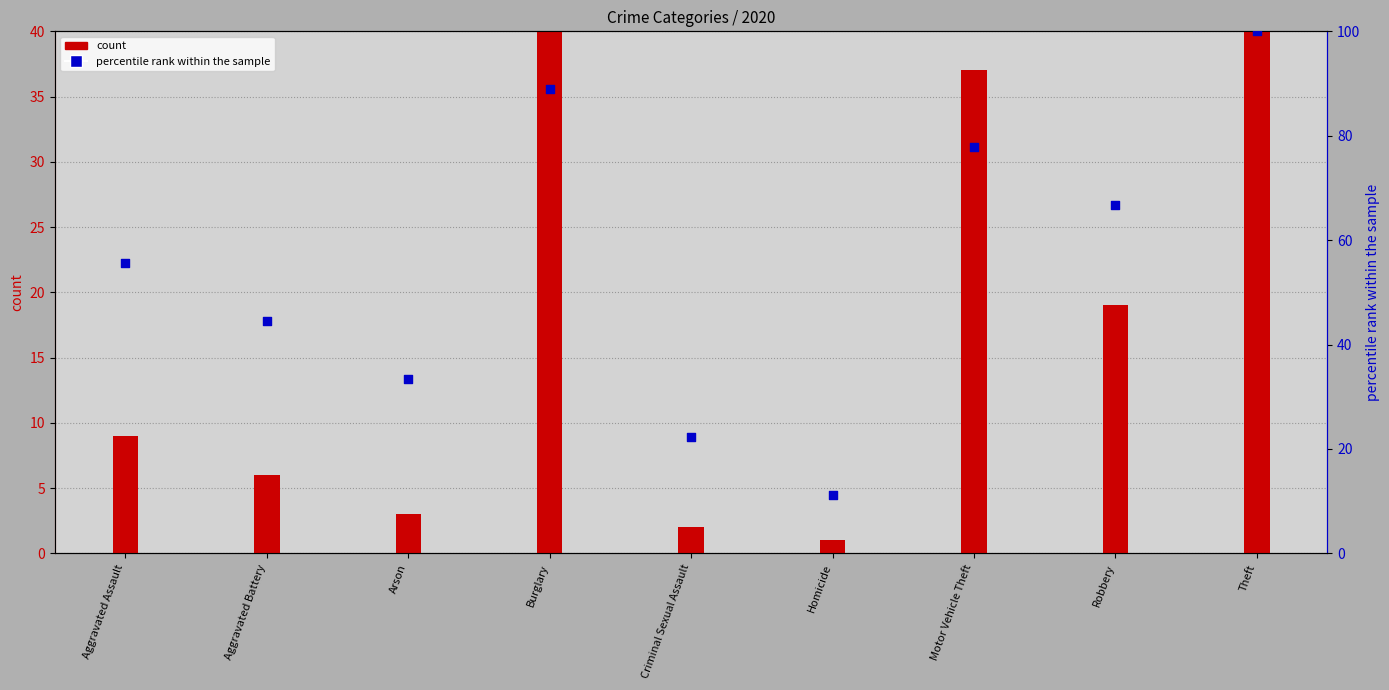

Between Aggravated Assault and Criminal Sexual Assault, which is larger?

Aggravated Assault